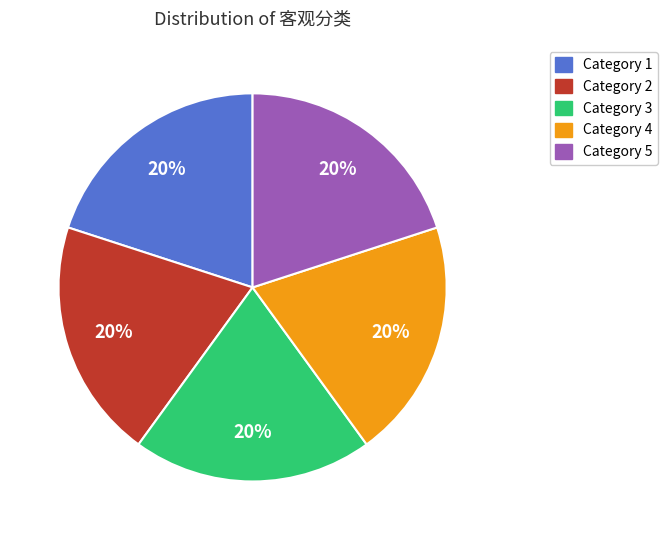

To the nearest percent, what is the average slice percentage?

20%